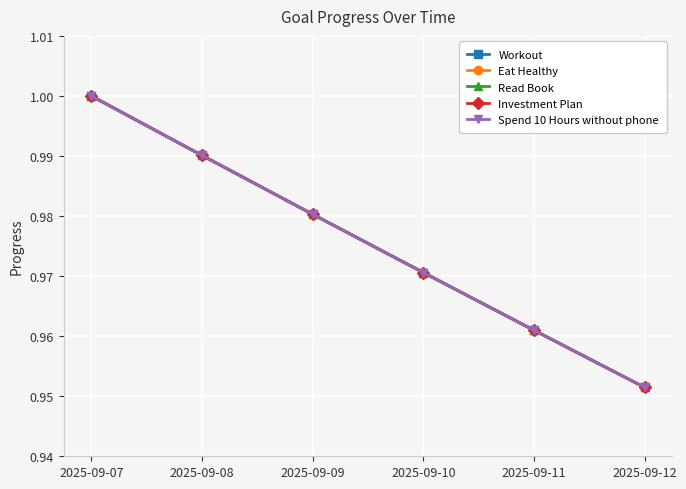

Is the value of Spend 10 Hours without phone at 2025-09-07 greater than the value of Eat Healthy at 2025-09-10?

Yes